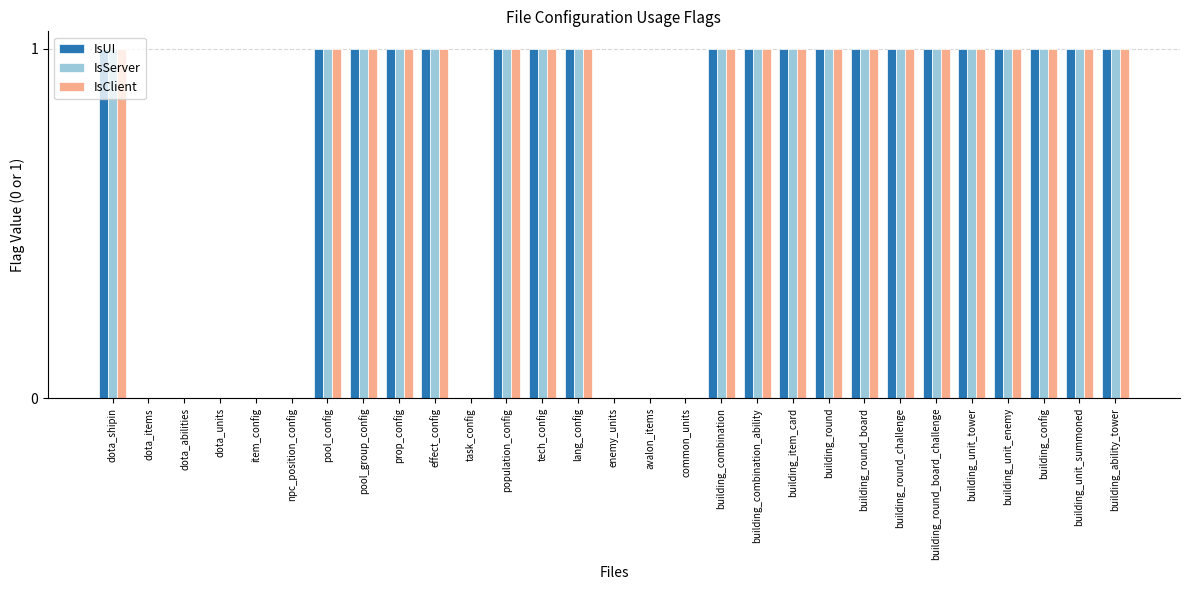

What is the total value across all series at building_round?

3